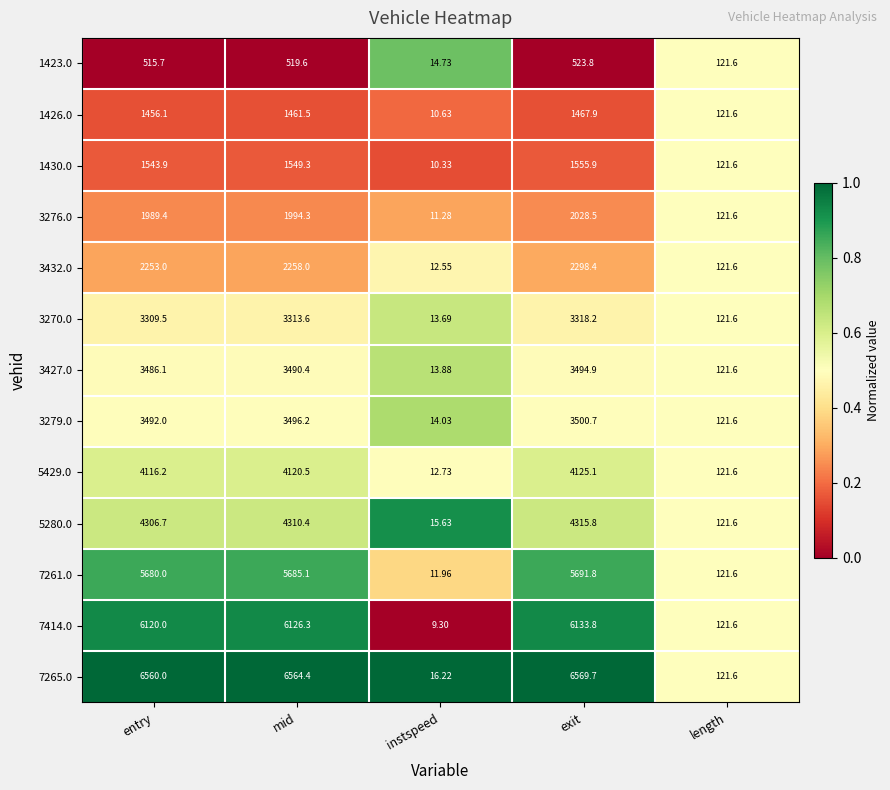

At which category is the sum across all series the highest?

exit